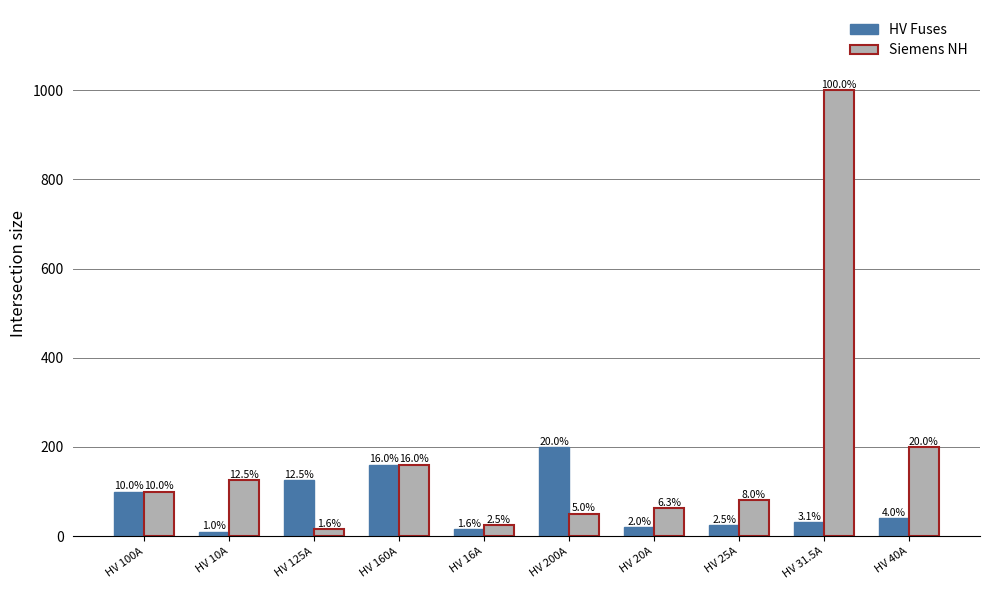

True or false: Siemens NH has a value of 25.0 at HV 16A.

True